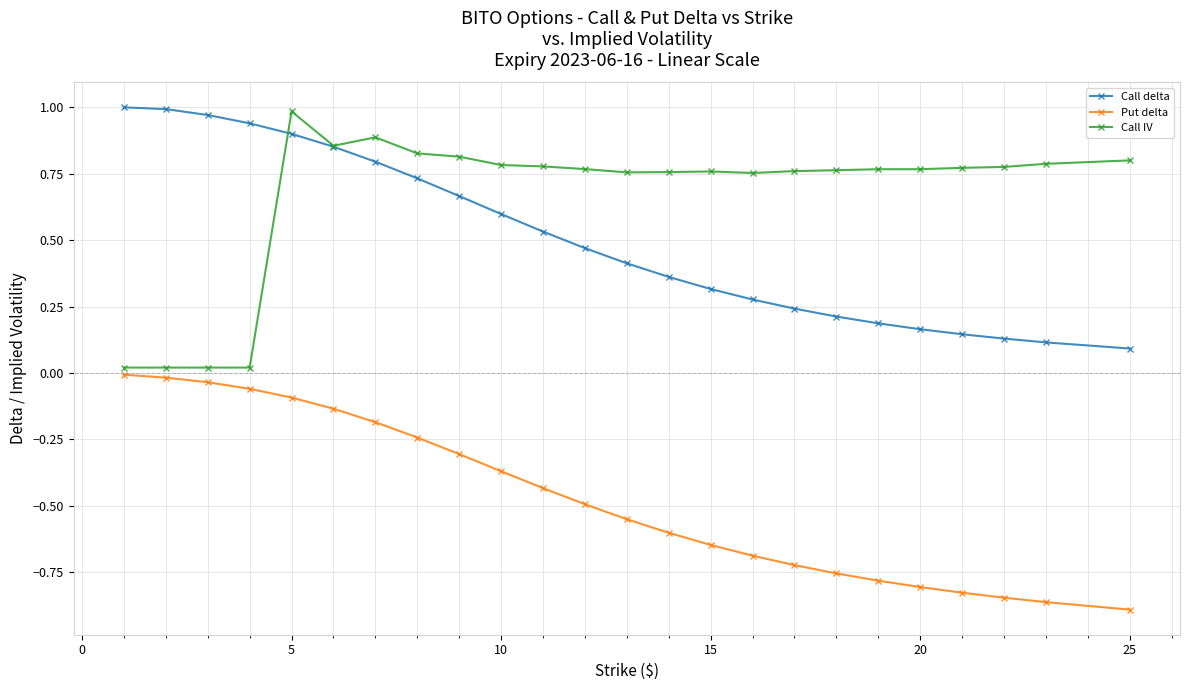

Does the chart have visible grid lines?

Yes